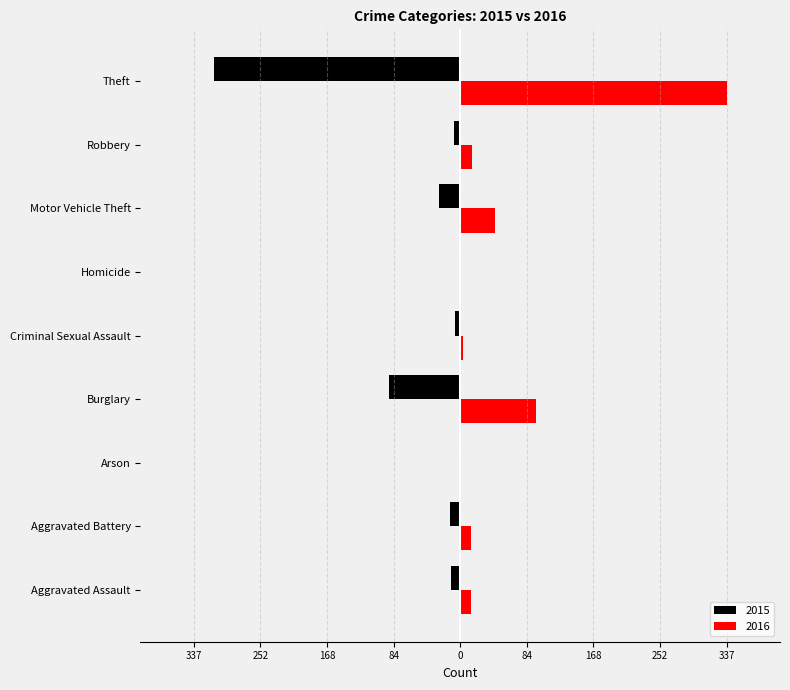

What are all the series names shown in the legend?

2015, 2016